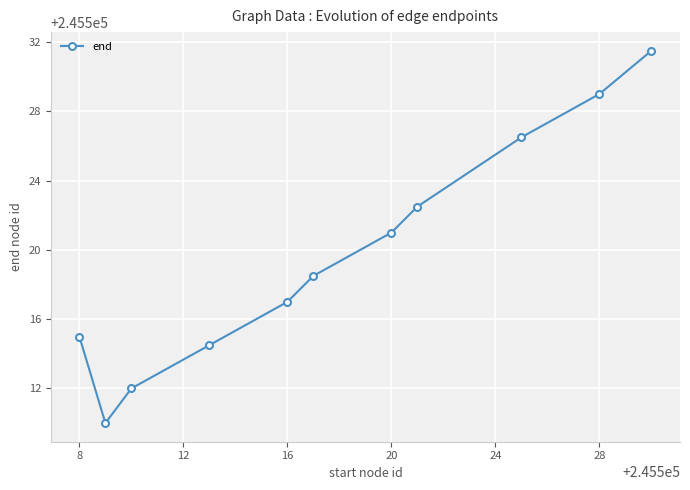

How many points are lower than both their immediate neighbors (excluding endpoints)?

1